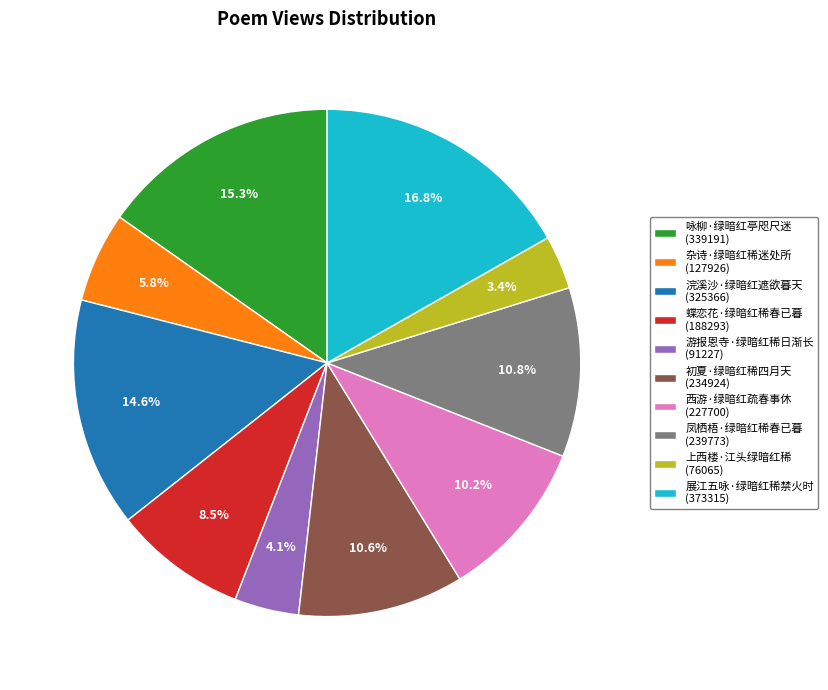

Combined, do 浣溪沙·绿暗红遮欲暮天 (325366) and 展江五咏·绿暗红稀禁火时 (373315) account for over 50%?

No